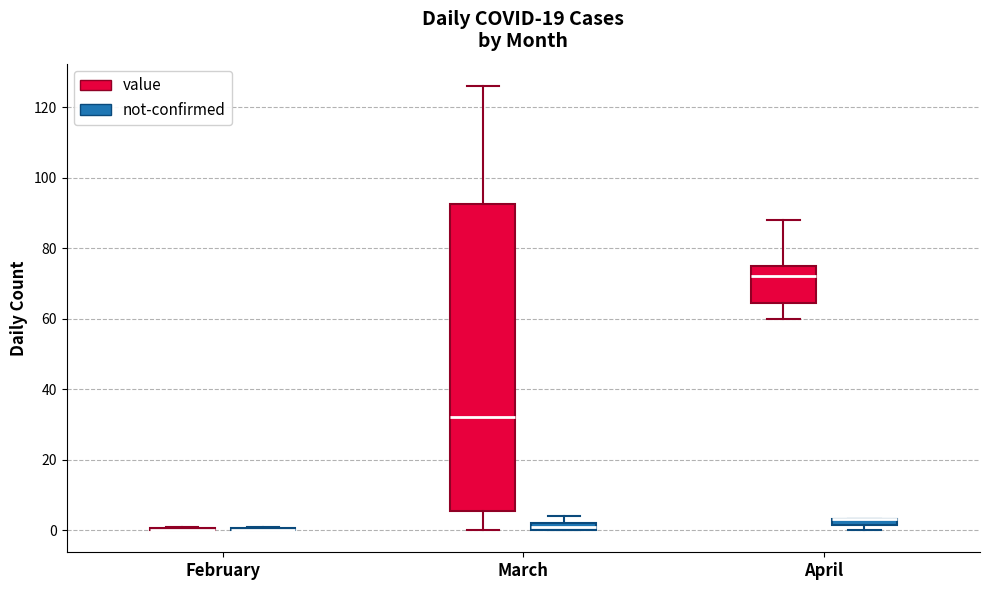

Where does the median line of the box for March (value) sit on the y-axis? The values are not printed on the chart, so give them approximately, as read against the axis.

32